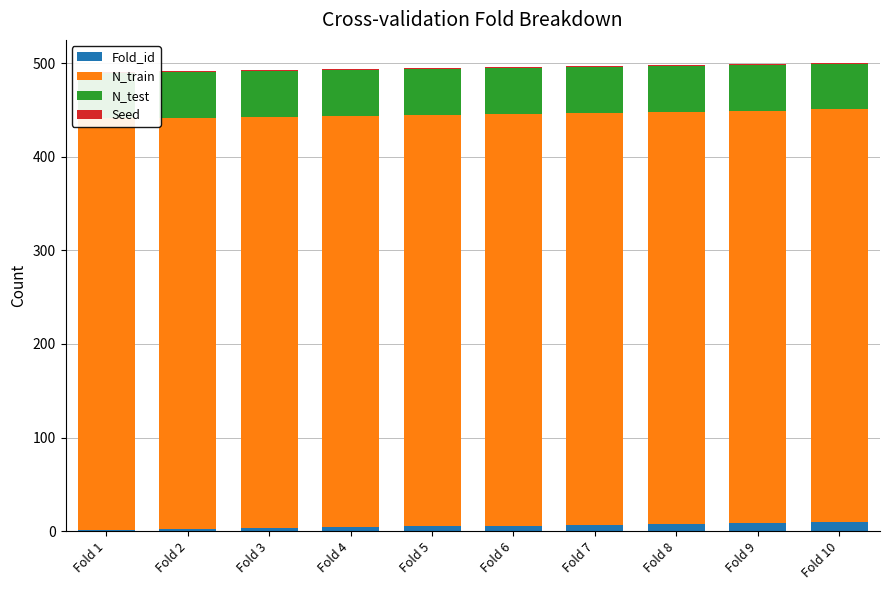

Read the Fold_id value at Fold 2.

2